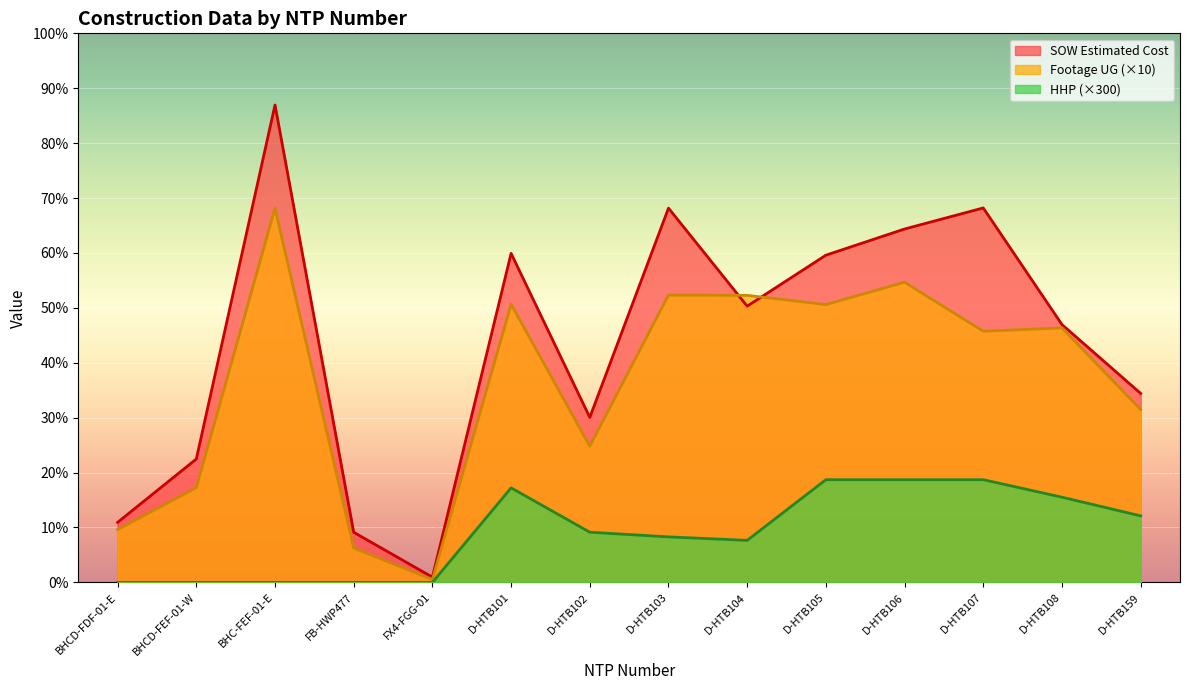

List the series in order of their overall mean, lowest first.

HHP (×300), Footage UG (×10), SOW Estimated Cost